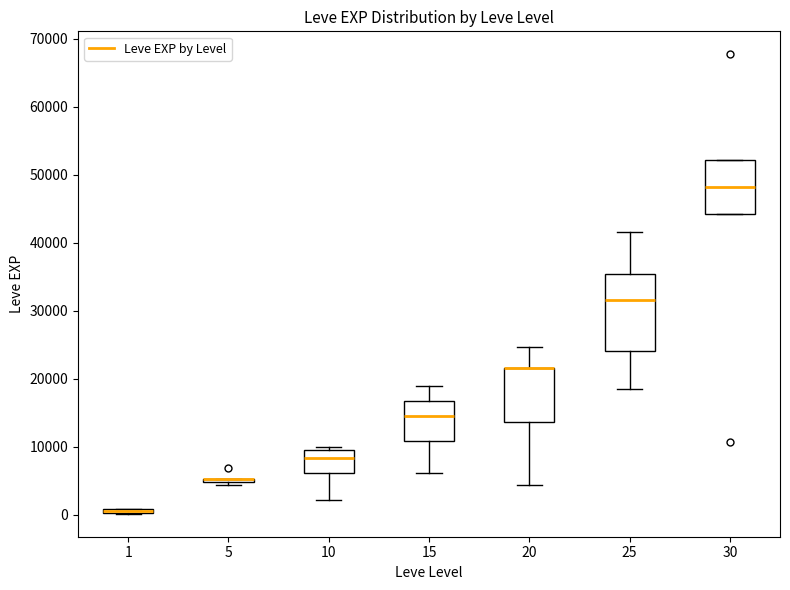

Where does the lower whisker of the box at x = 25 end on the y-axis? The values are not printed on the chart, so give them approximately, as read against the axis.

18000